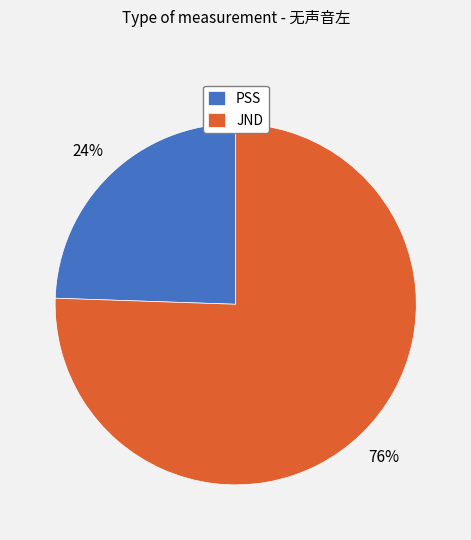

Does JND account for over 50% of the chart?

Yes